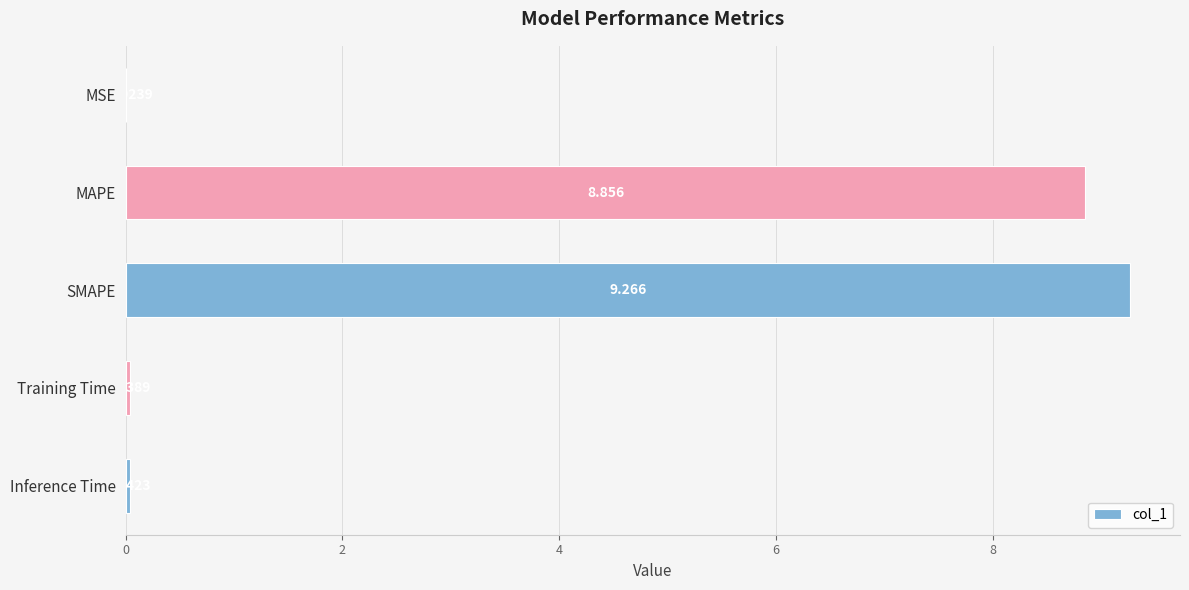

Which has a higher value, Training Time or MAPE?

MAPE